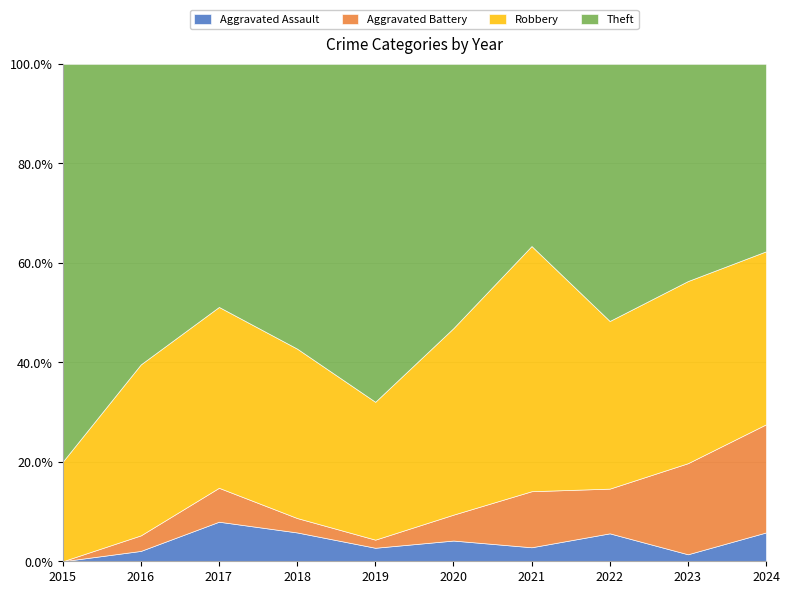

The Aggravated Battery series shows 1 at 2017. True or false?

False